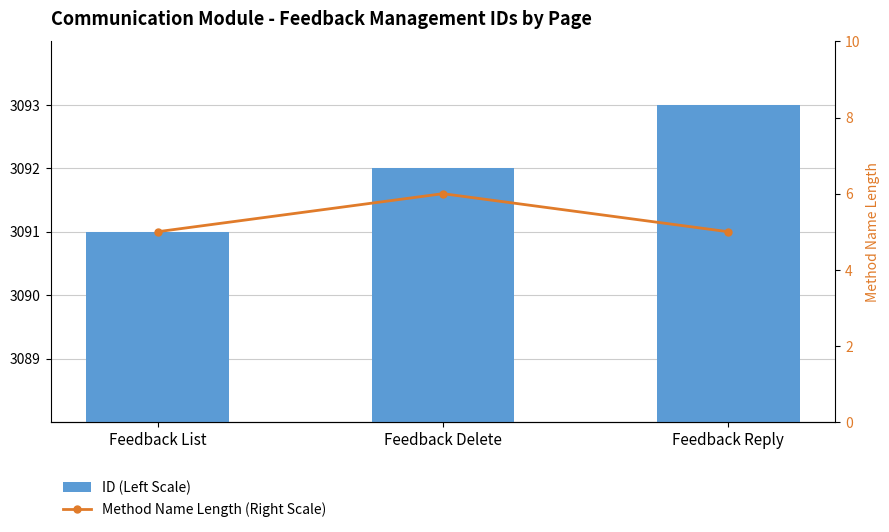

Which series has the largest total across all categories?

ID (Left Scale)